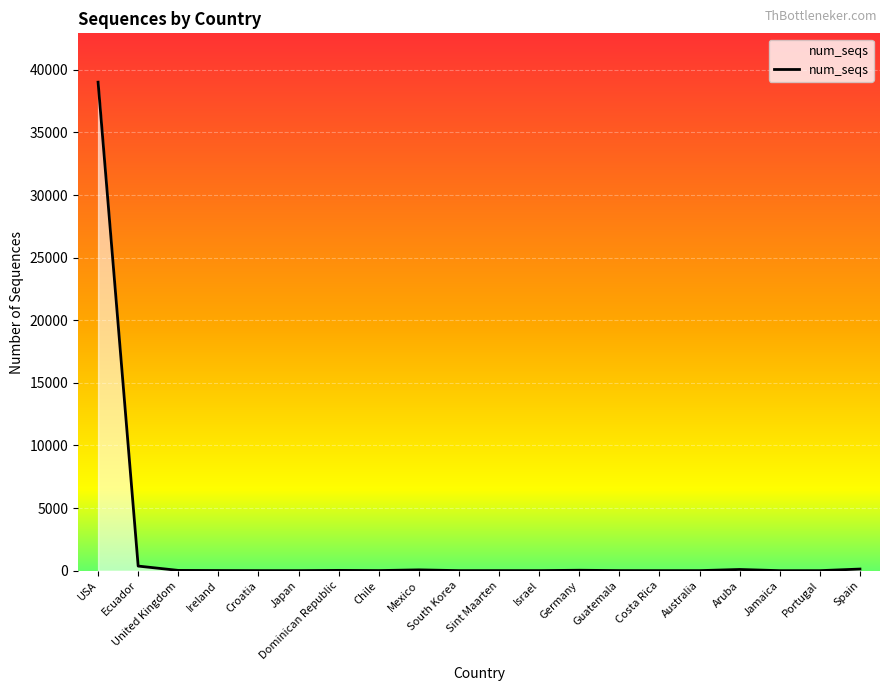

Approximately how many times larger is the value at Israel compared to Costa Rica?

1.3